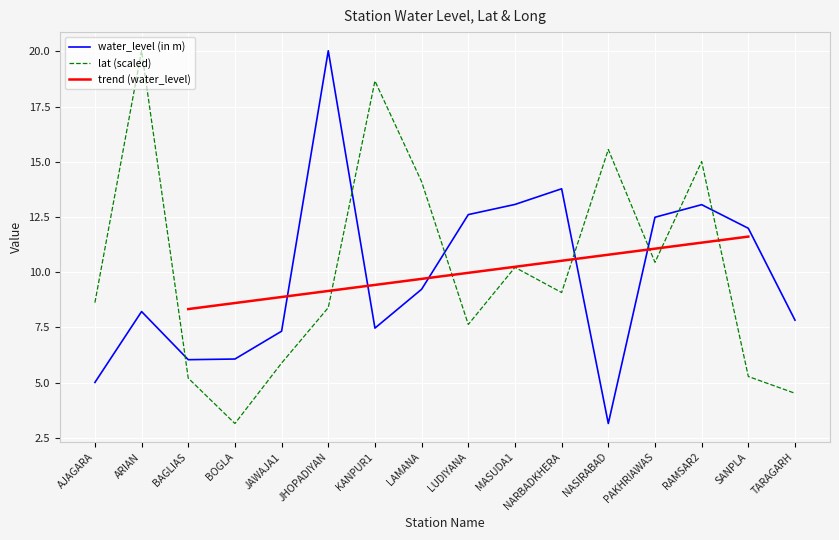

Is it true that lat equals 13.6 at JHOPADIYAN?

False